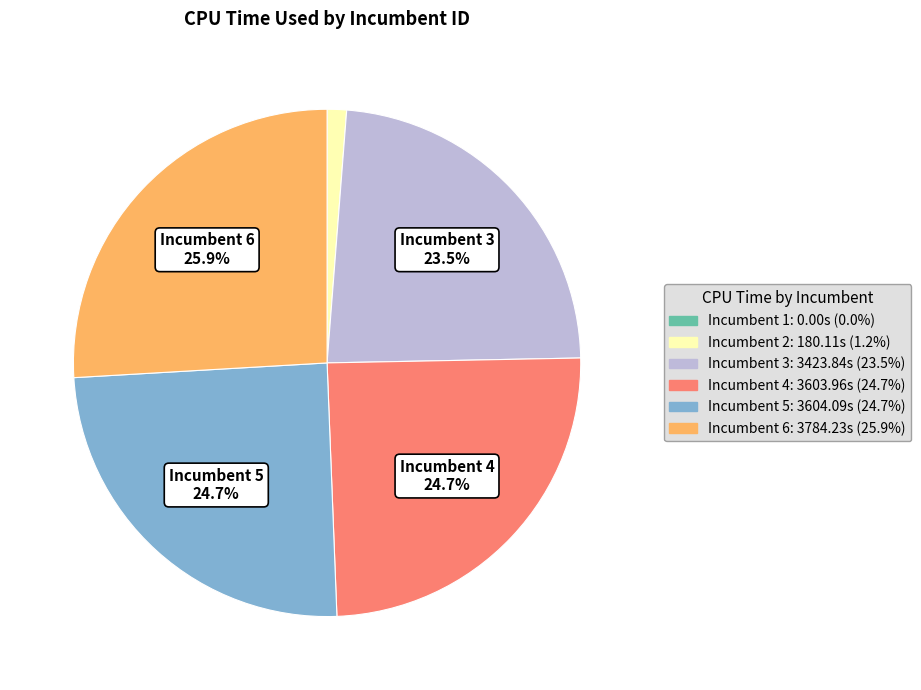

To the nearest percent, what is the difference between the largest and smallest slice percentages?

26%